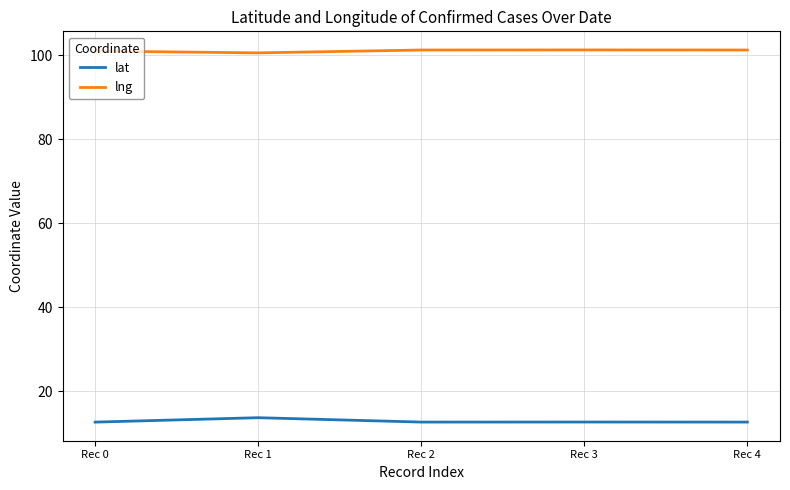

Rank the series by their average value, from highest to lowest.

lng, lat